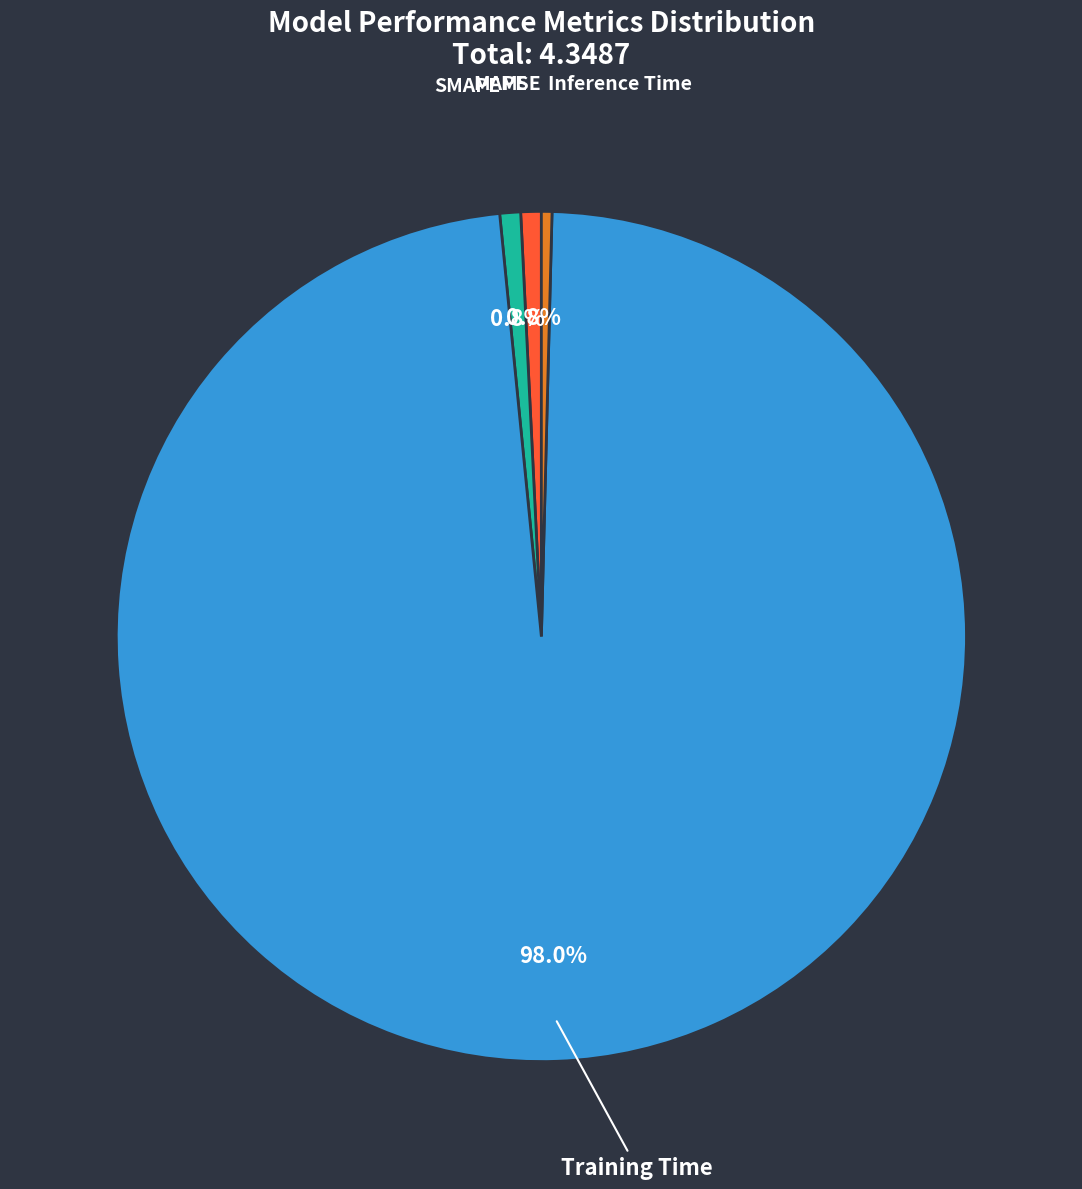

Which category accounts for the majority?

Training Time